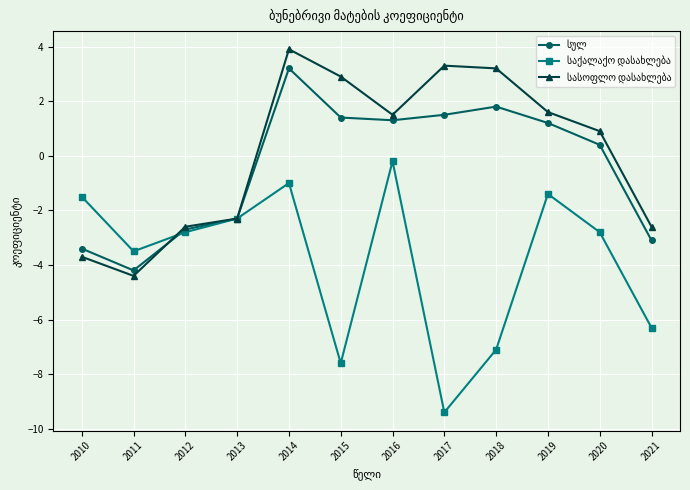

What is the spread (max minus min) of values at 2011?

0.9